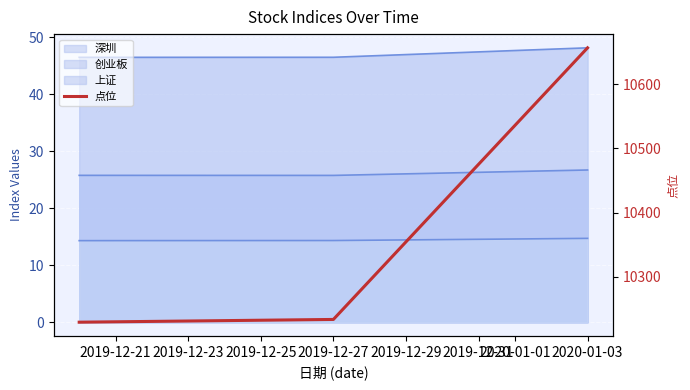

Which has a higher value, 2019-12-21 or 2019-12-23?

2019-12-23